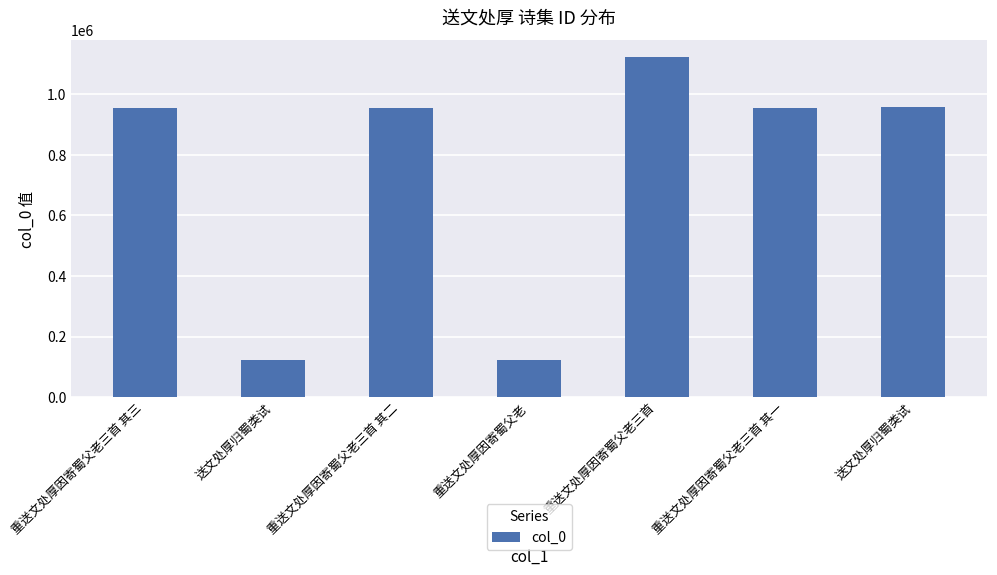

At which category does the chart reach its peak across all series?

重送文处厚因寄蜀父老三首